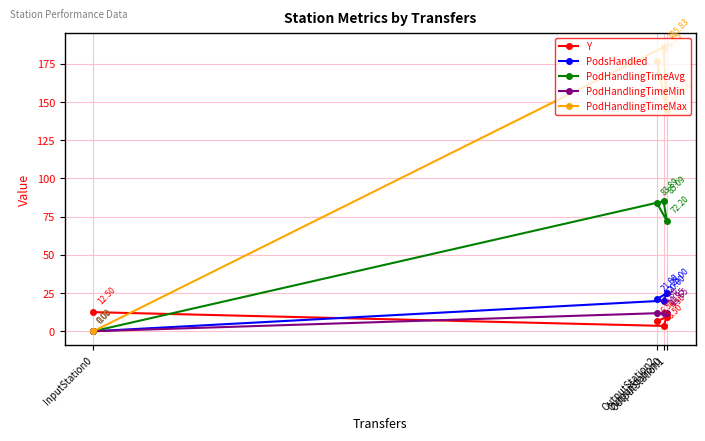

Which series changed the most between InputStation0 and OutputStation0?

PodHandlingTimeMax